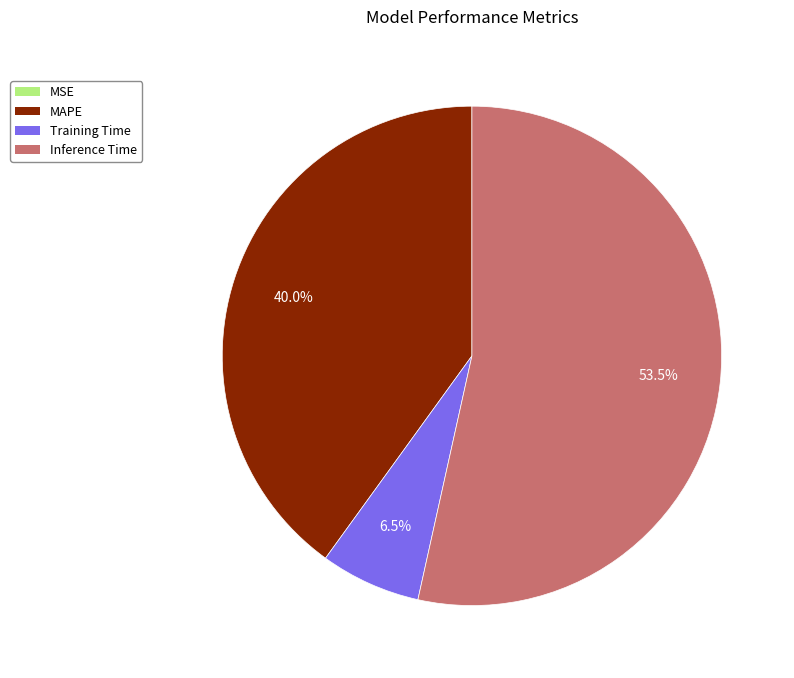

What is the largest slice in the pie chart?

Inference Time